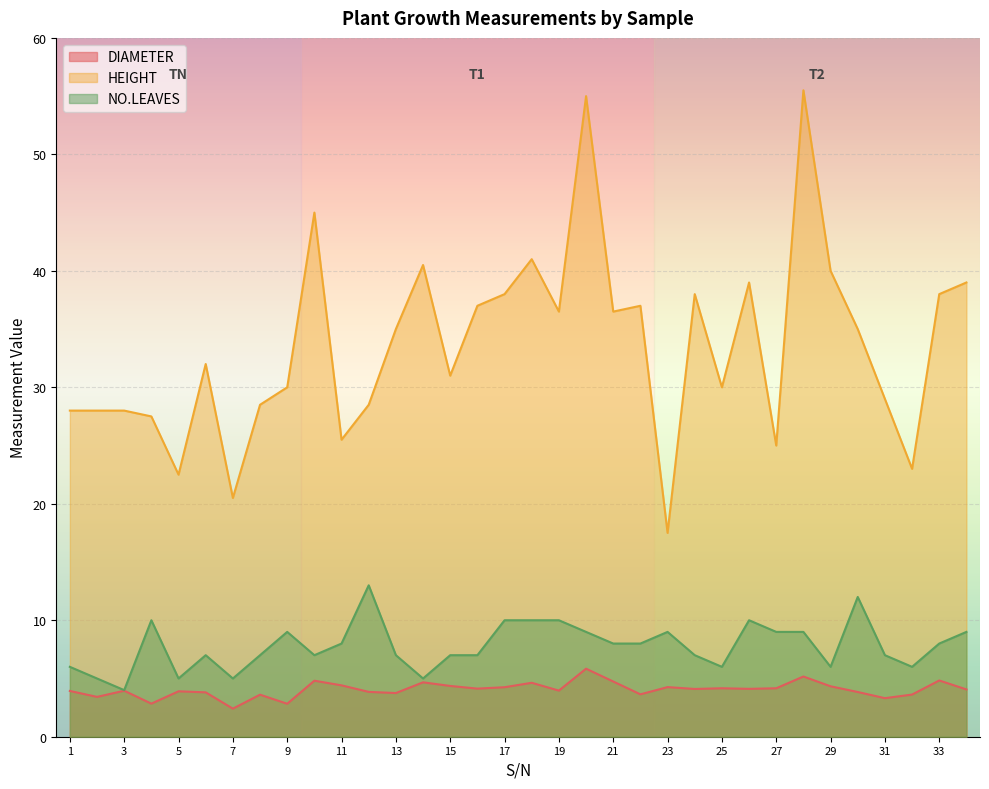

In NO.LEAVES, how many points are higher than both neighbors (excluding endpoints)?

7